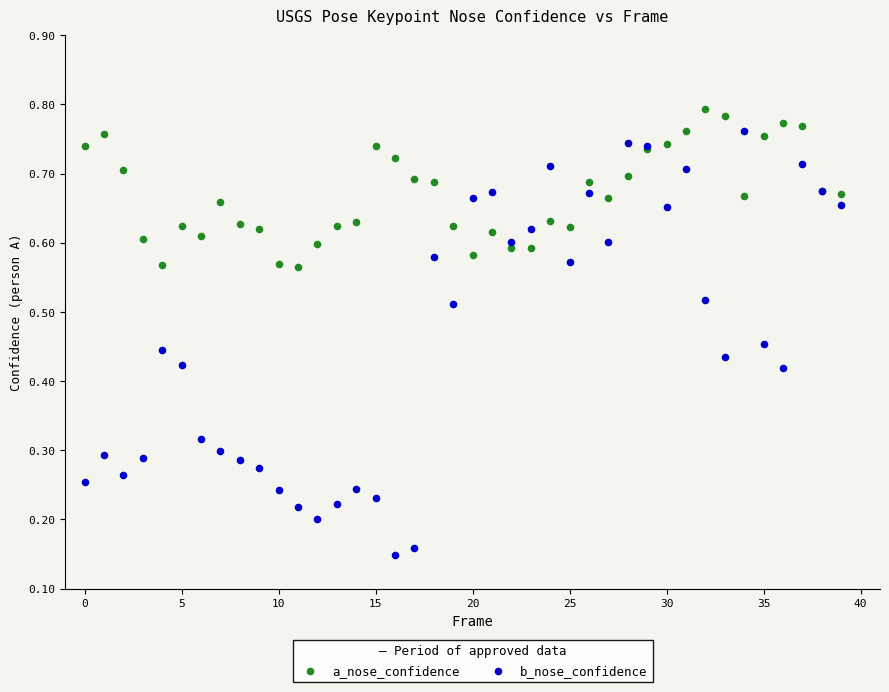

Which series reaches the maximum Y coordinate?

a_nose_confidence